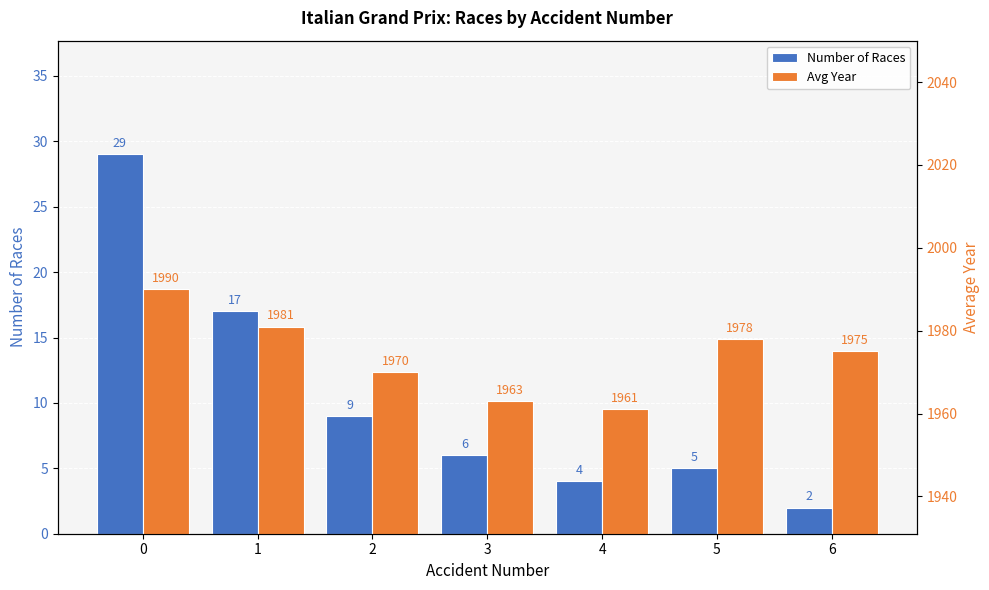

How many bars are there in each group?

2